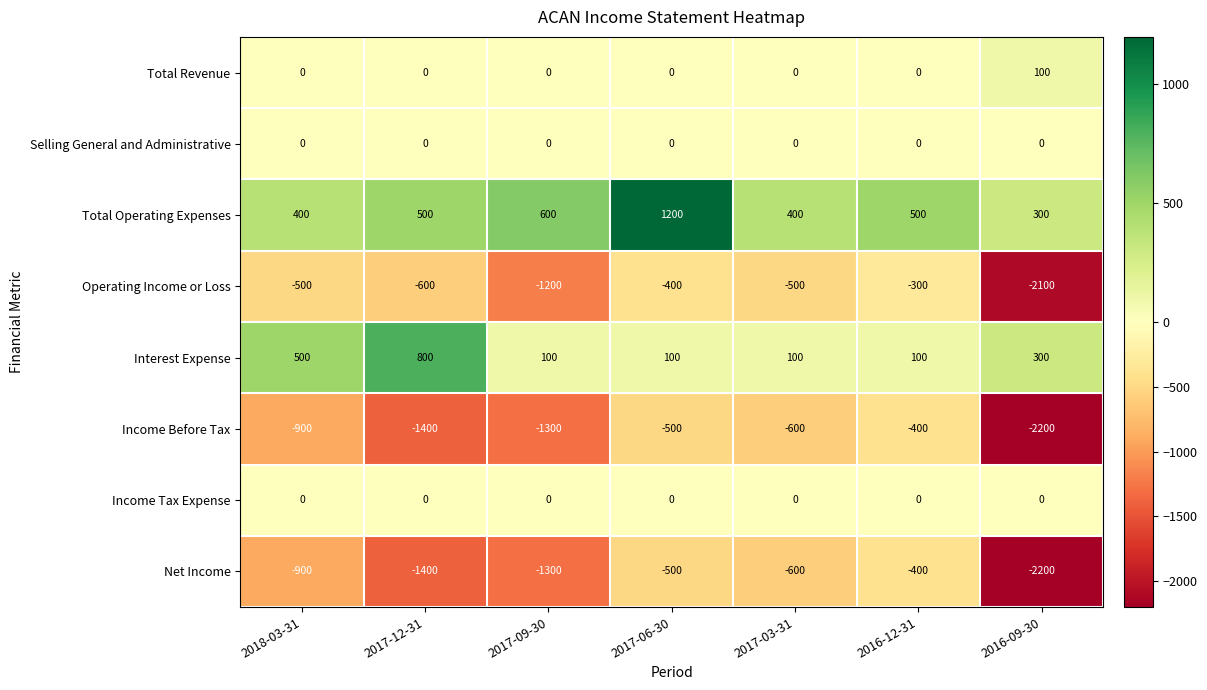

What is the sum of the Total Operating Expenses values at 2016-12-31 and 2017-03-31?

900